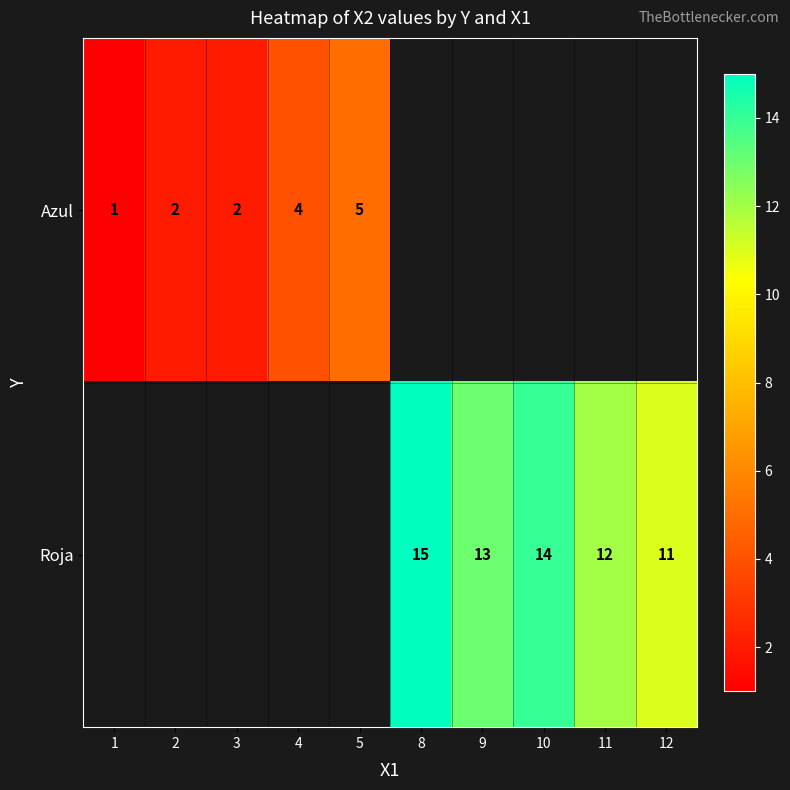

True or false: Roja has a value of 11 at 12.

True